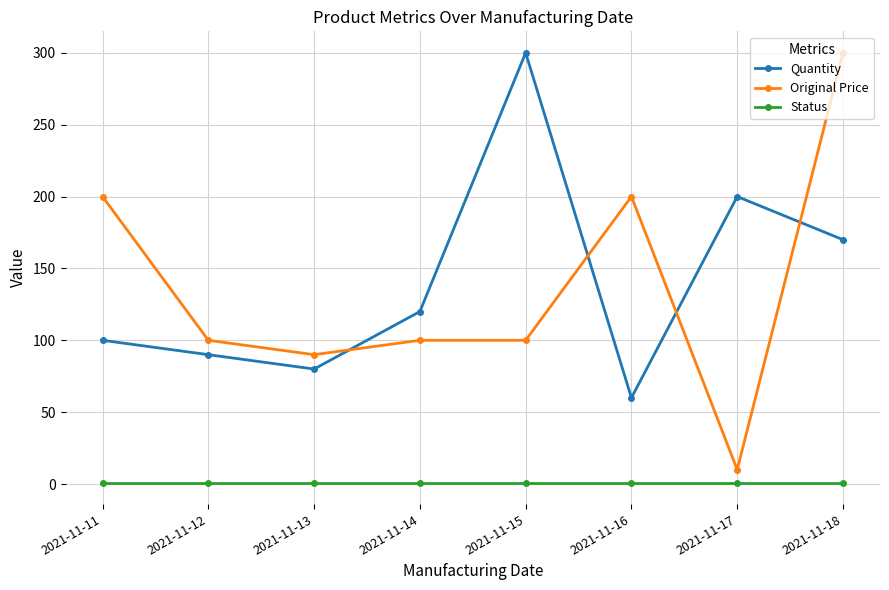

Reading right to left, list all the values displayed in this chart.

Quantity: 2021-11-18=170	2021-11-17=200	2021-11-16=60	2021-11-15=300	2021-11-14=120	2021-11-13=80	2021-11-12=90	2021-11-11=100
Original Price: 2021-11-18=300	2021-11-17=10	2021-11-16=200	2021-11-15=100	2021-11-14=100	2021-11-13=90	2021-11-12=100	2021-11-11=200
Status: 2021-11-18=1	2021-11-17=1	2021-11-16=1	2021-11-15=1	2021-11-14=1	2021-11-13=1	2021-11-12=1	2021-11-11=1